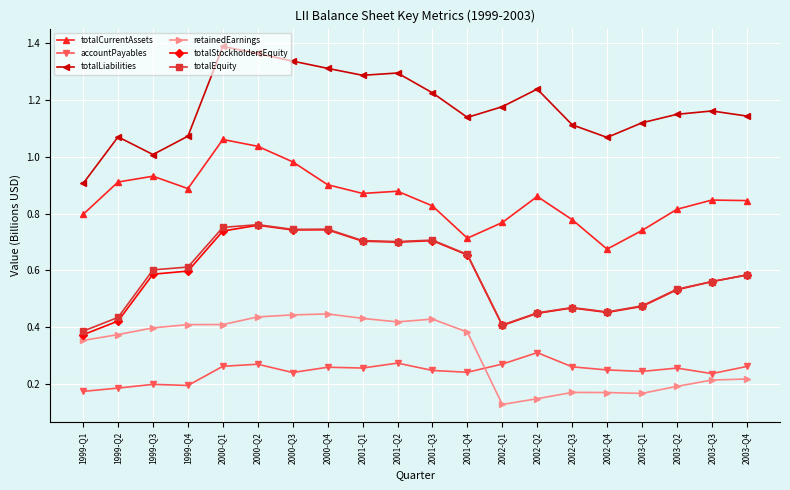

What position from the right is 2000-Q3?

14